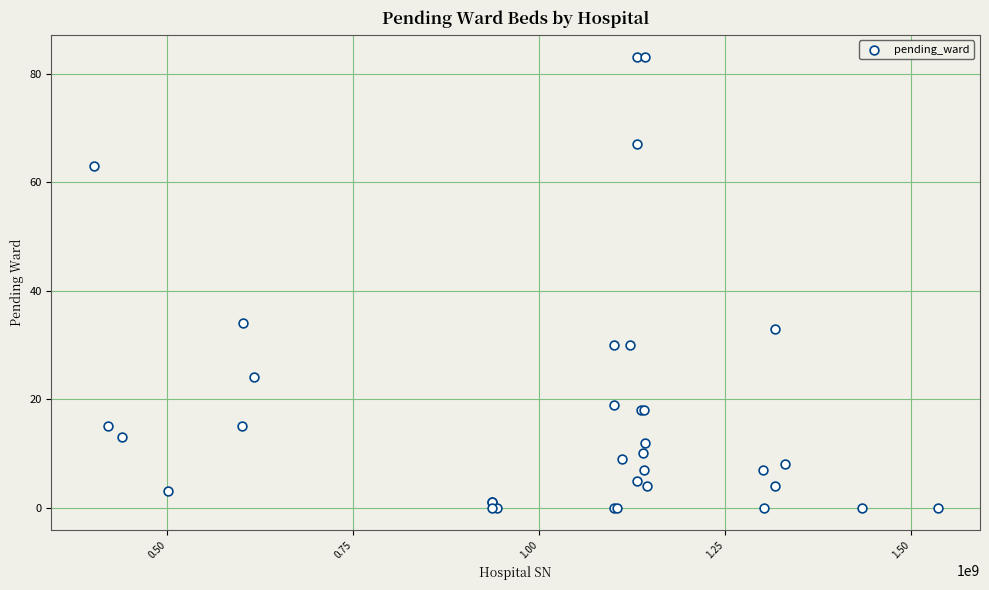

What Y value in the scatter plot is closest to 41?

34